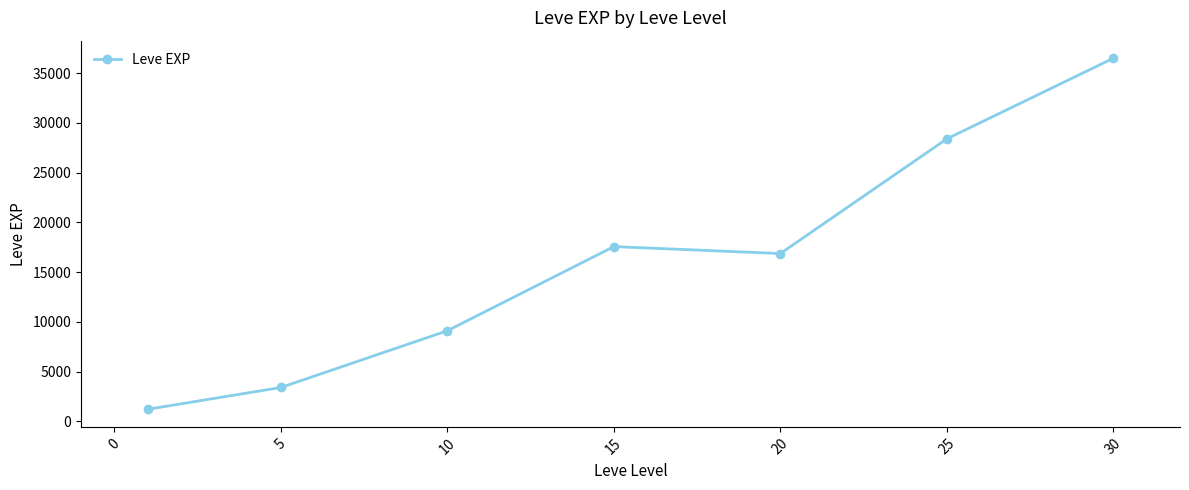

What is the maximum value shown in the chart?

36492.5